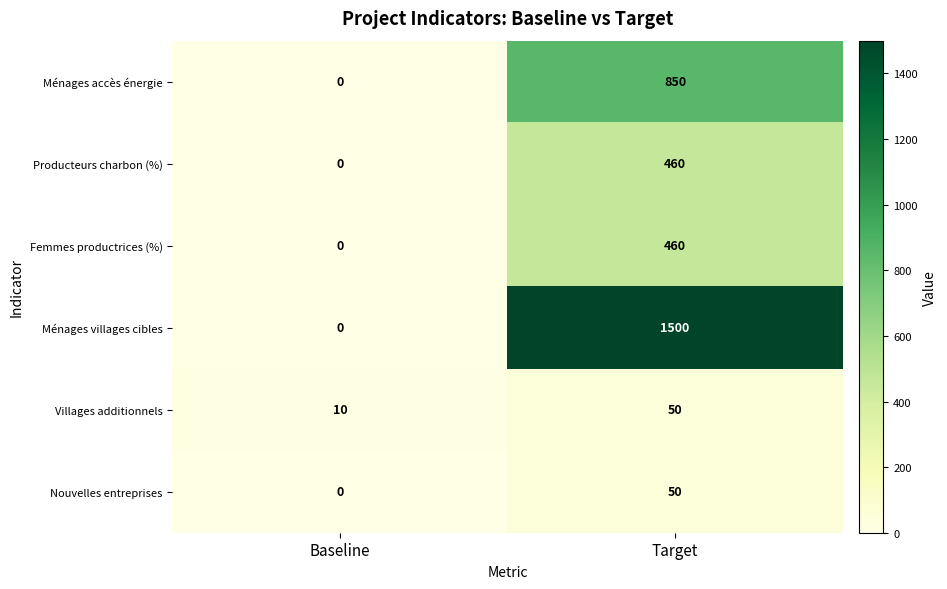

What is the approximate value of Ménages villages cibles at Target, to the nearest 10?

1500